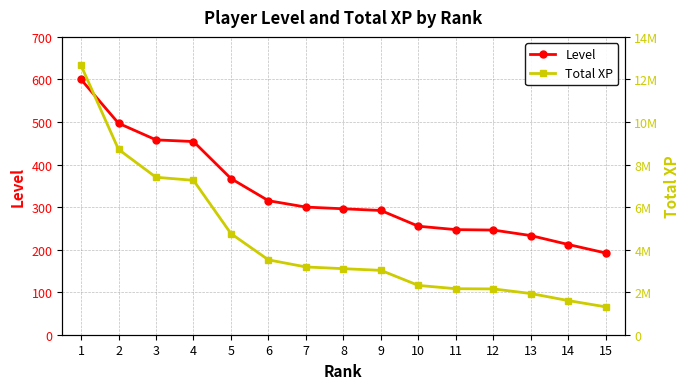

How many data points in Total XP are less than 3104657?

7